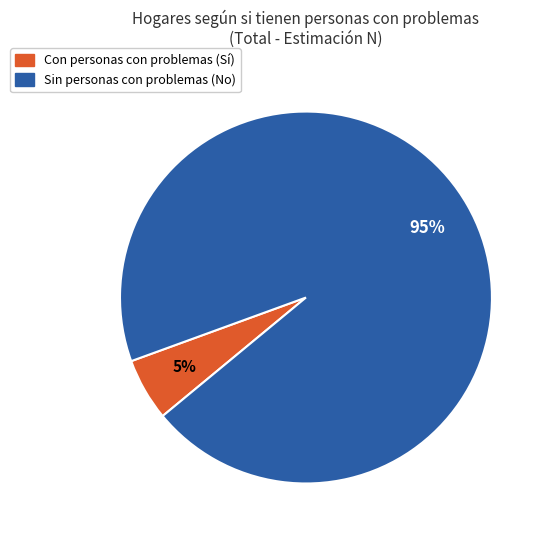

Is there a majority slice in this chart?

Yes